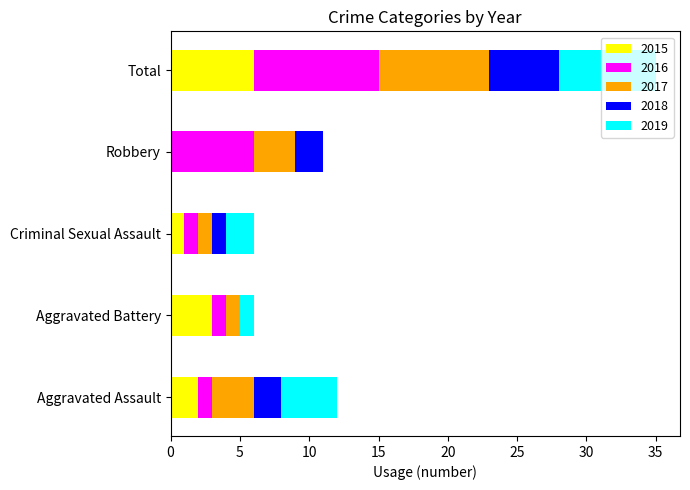

At which category is the sum across all series the highest?

Total